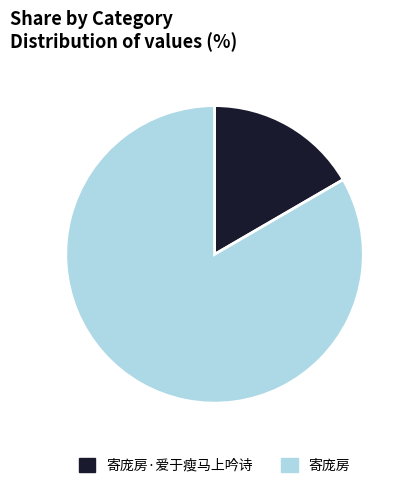

How many slices are in this pie chart?

2